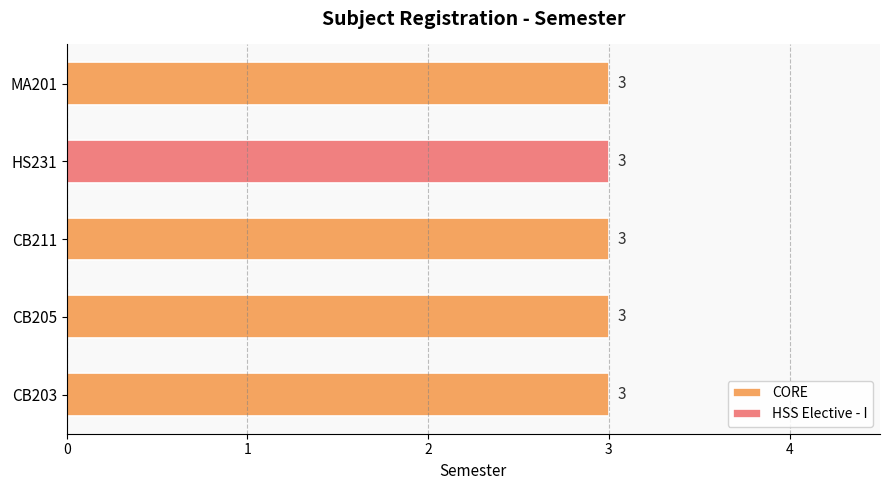

Reading right to left, transcribe all the data shown in this chart.

CORE: 4=3	3=0	2=3	1=3	0=3
HSS Elective - I: 4=0	3=3	2=0	1=0	0=0